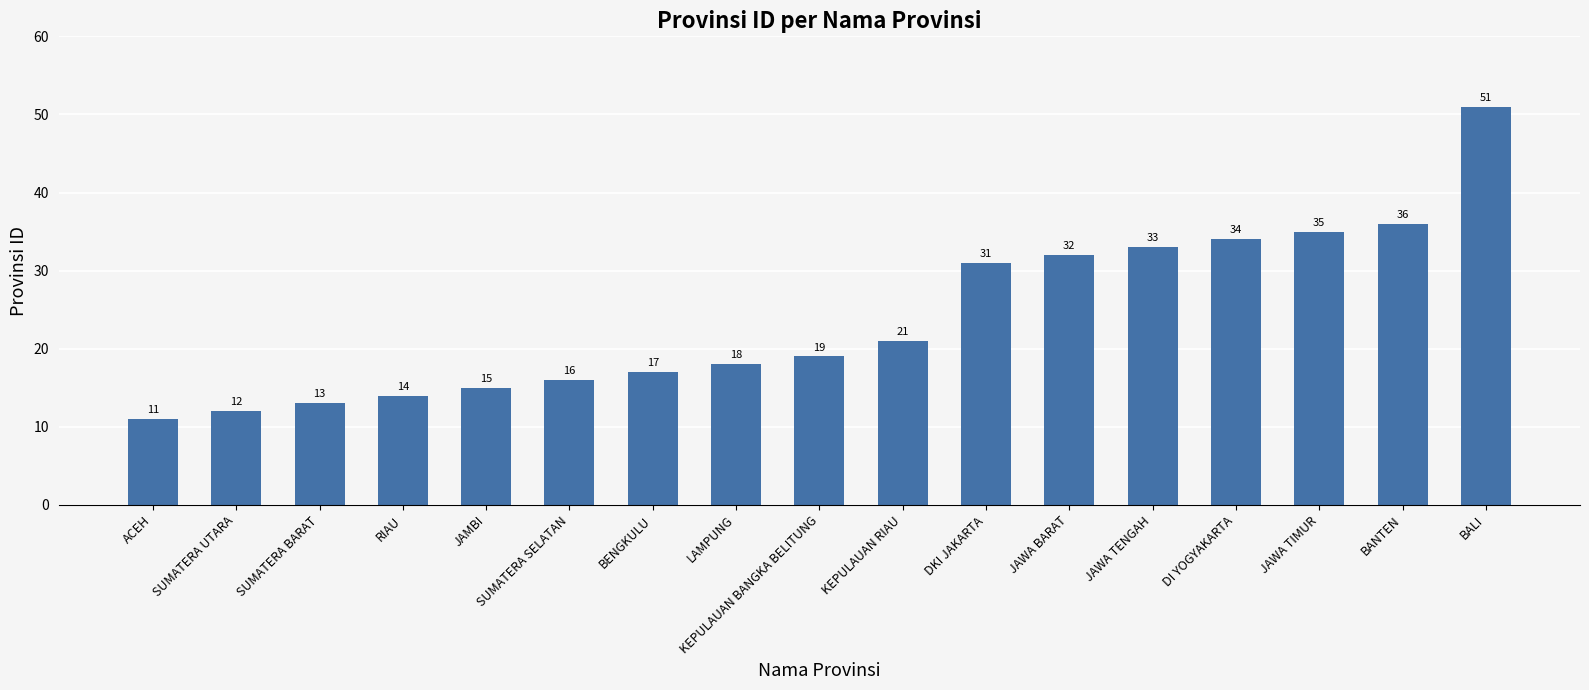

Between DKI JAKARTA and KEPULAUAN BANGKA BELITUNG, which is larger?

DKI JAKARTA